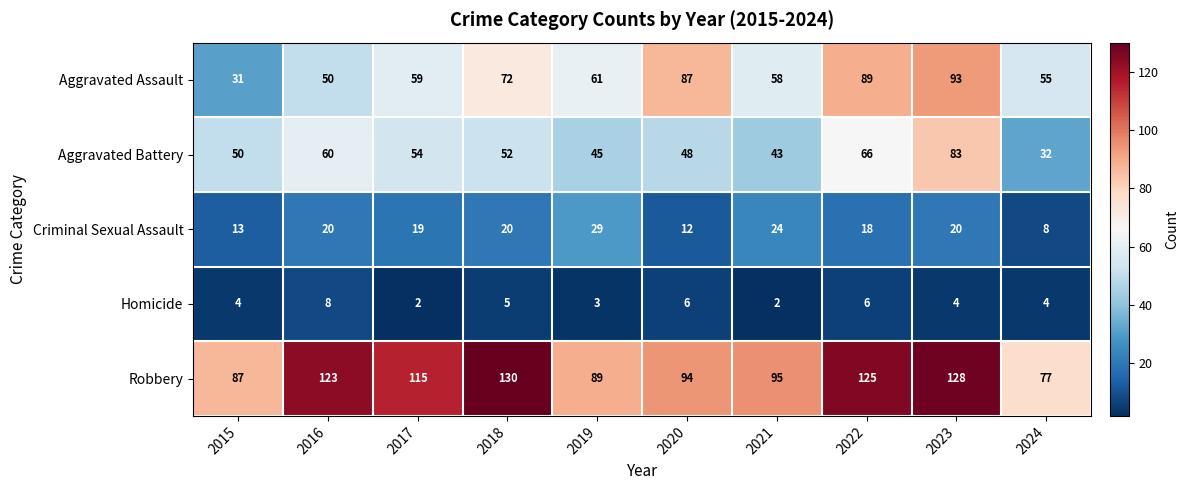

What is the sum of all Homicide values?

44